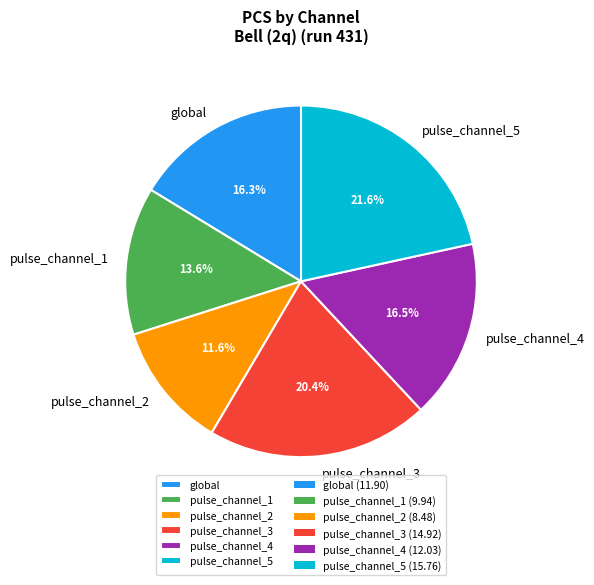

Count the number of slices in the pie.

6